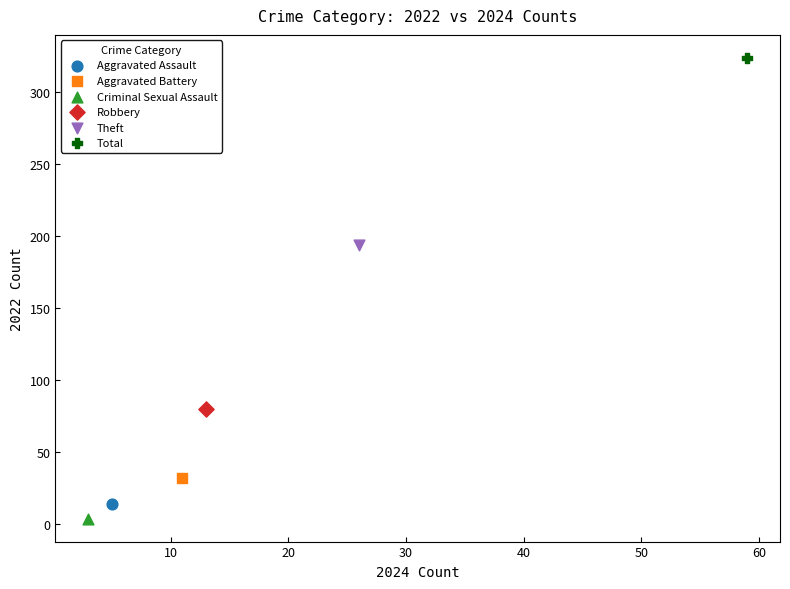

What are all the series names shown in the legend?

Aggravated Assault, Aggravated Battery, Criminal Sexual Assault, Robbery, Theft, Total